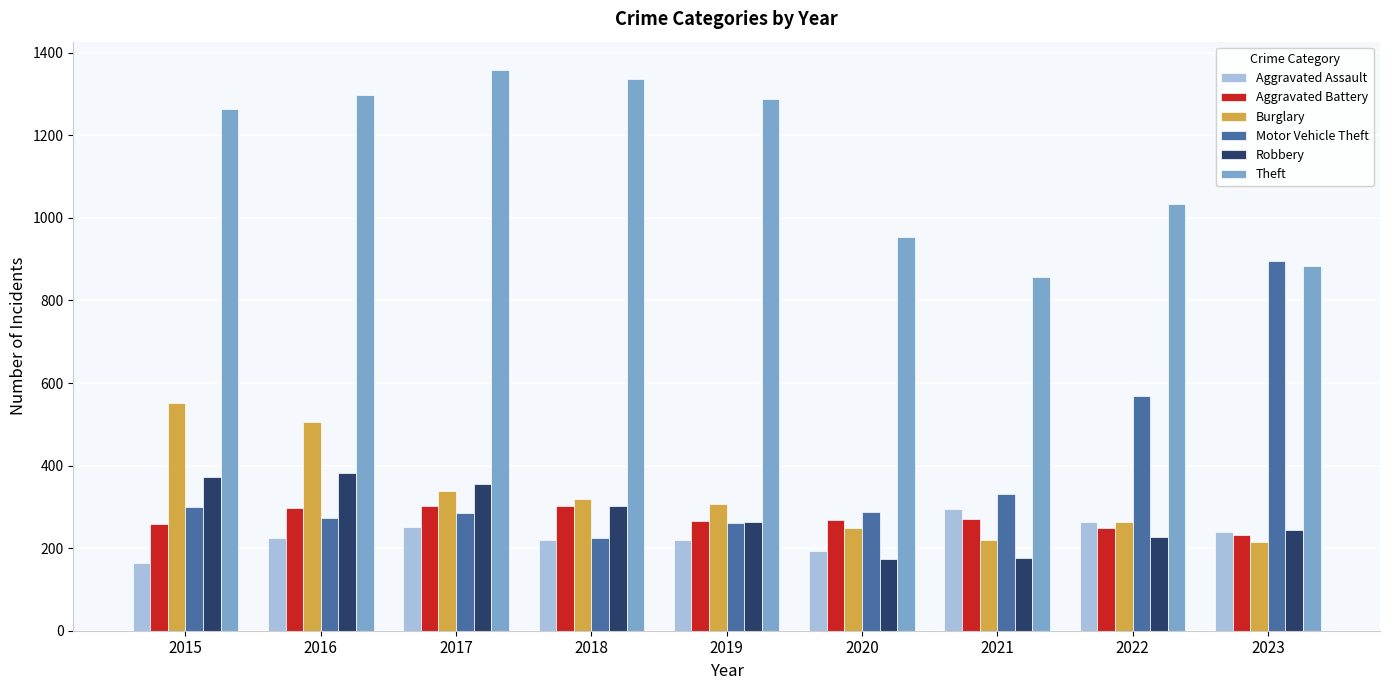

How many series are shown in this chart?

6